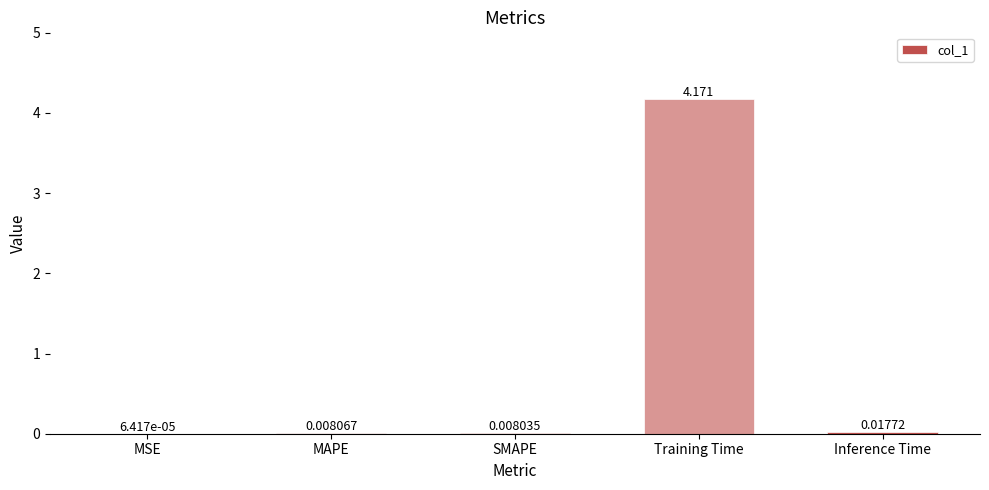

Which category has the highest value across all series?

Training Time